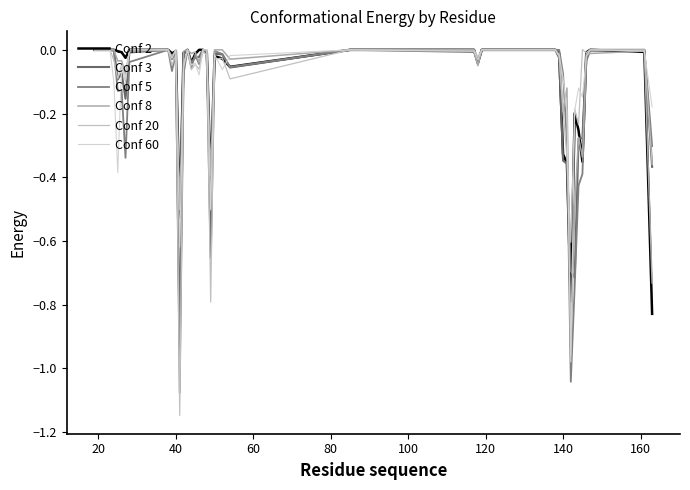

What is the sum of all Conf 5 values?

-5.9